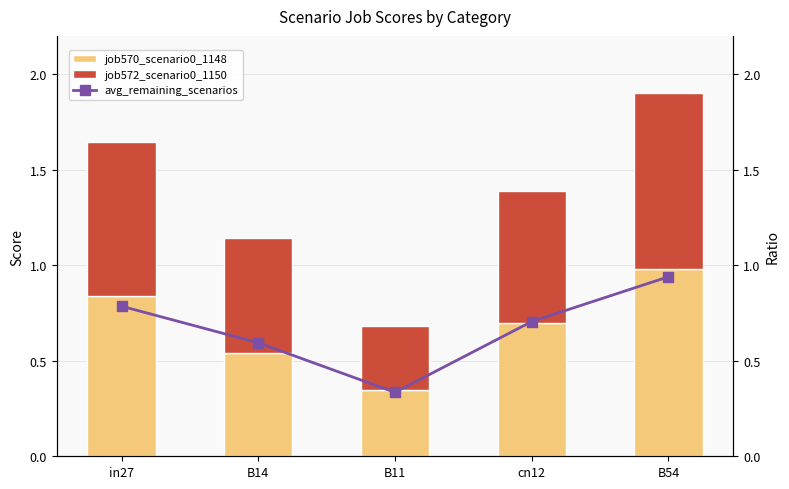

What is the difference between the job572_scenario0_1150 values at in27 and B54?

0.1